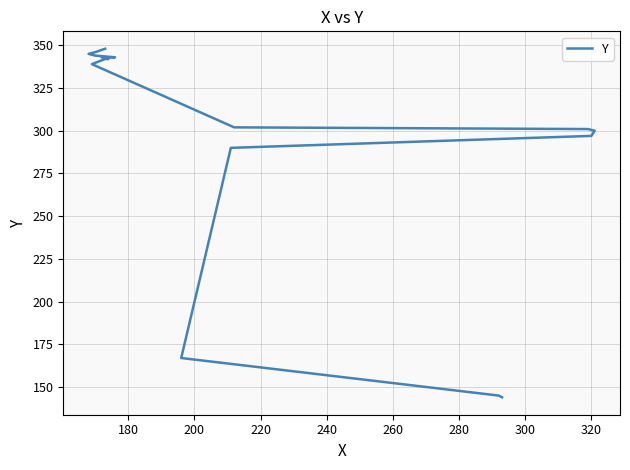

Reading left to right, transcribe all the data shown in this chart.

144	145	167	290	297	300	301	302	339	342	342	343	343	344	345	346	348